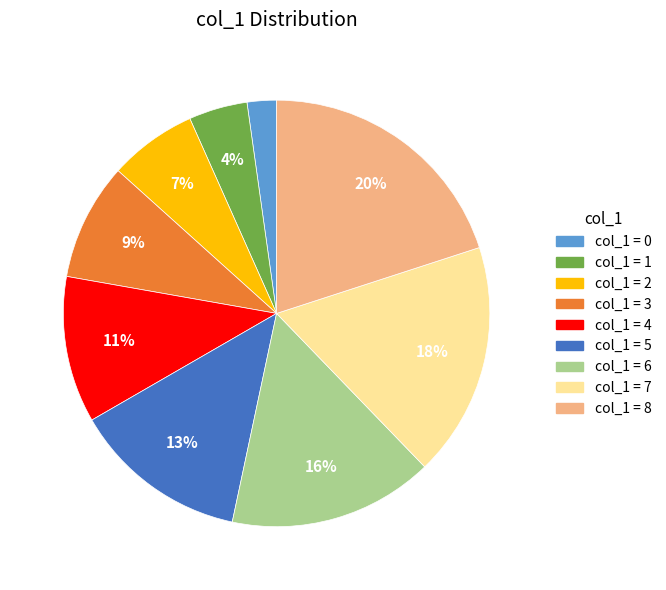

How many slices are in this pie chart?

9